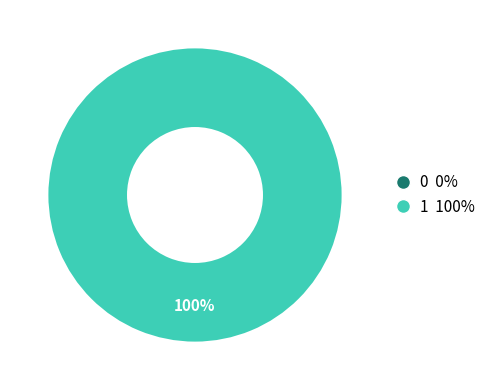

The 0 slice represents 0% of the pie. True or false?

True